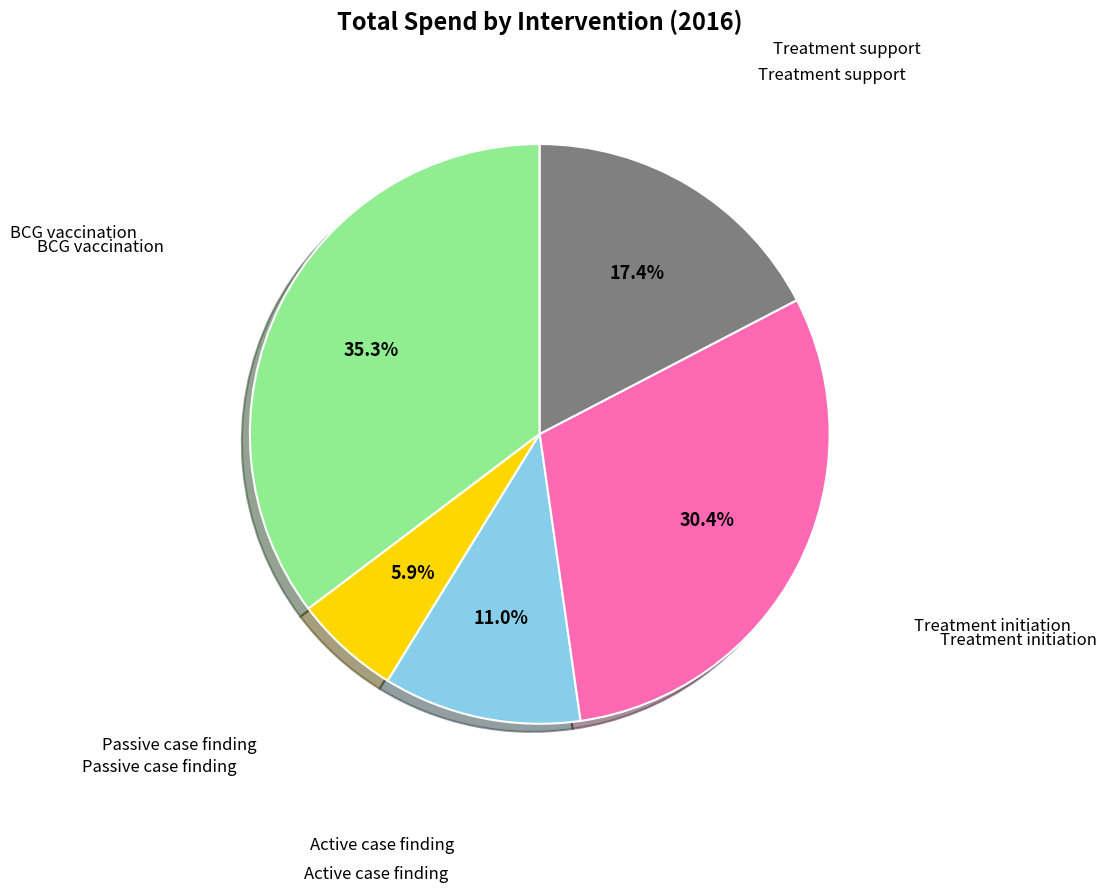

How many segments does this pie chart have?

5